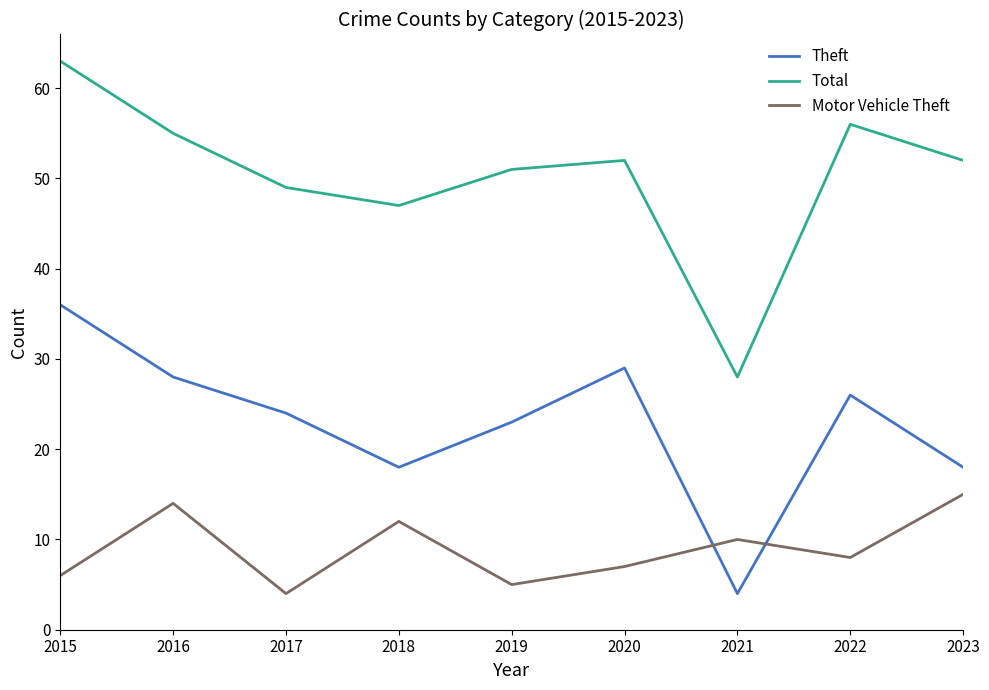

Which series has the widest spread of values?

Total